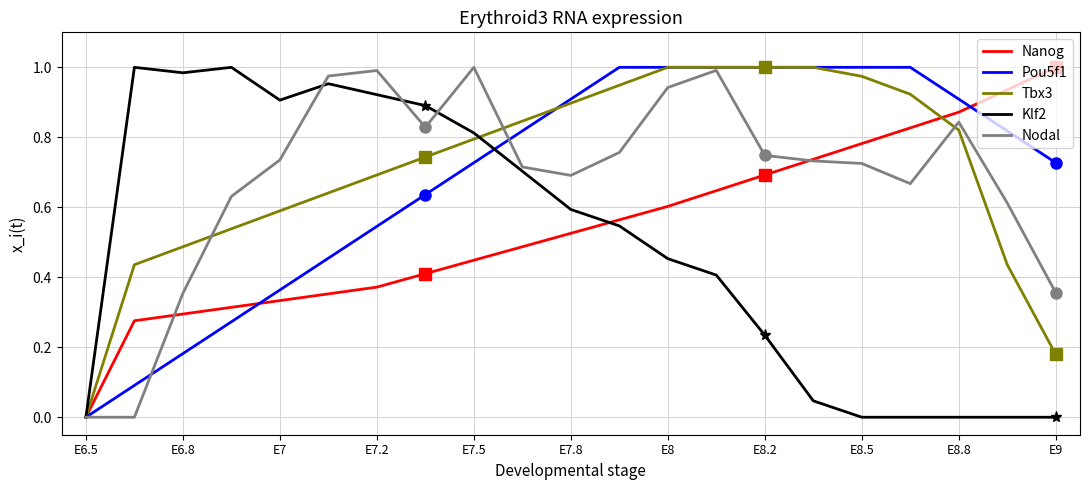

Reading right to left, extract all data points from this chart.

Nanog: 1.0	0.9	0.9	0.8	0.8	0.7	0.7	0.6	0.6	0.6	0.5	0.5	0.4	0.4	0.4	0.4	0.3	0.3	0.3	0.3	0.0
Pou5f1: 0.7	0.8	0.9	1.0	1.0	1.0	1.0	1.0	1.0	1.0	0.9	0.8	0.7	0.6	0.5	0.5	0.4	0.3	0.2	0.1	0.0
Tbx3: 0.2	0.4	0.8	0.9	1.0	1.0	1.0	1.0	1.0	0.9	0.9	0.8	0.8	0.7	0.7	0.6	0.6	0.5	0.5	0.4	0.0
Klf2: 0.0	0.0	0.0	0.0	0.0	0.0	0.2	0.4	0.5	0.5	0.6	0.7	0.8	0.9	0.9	1.0	0.9	1.0	1.0	1.0	0.0
Nodal: 0.4	0.6	0.8	0.7	0.7	0.7	0.7	1.0	0.9	0.8	0.7	0.7	1.0	0.8	1.0	1.0	0.7	0.6	0.4	0.0	0.0